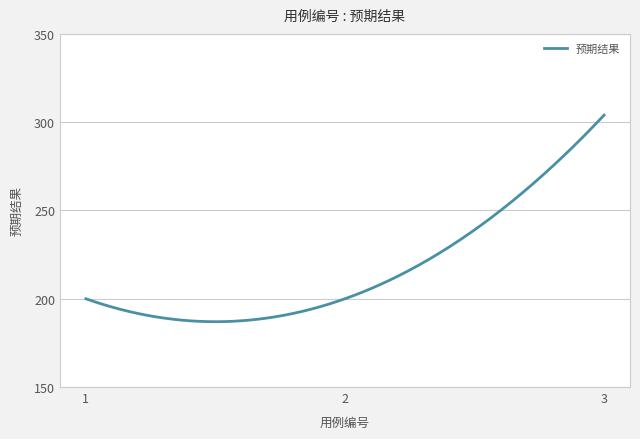

What is the difference between the maximum and minimum values?

117.0